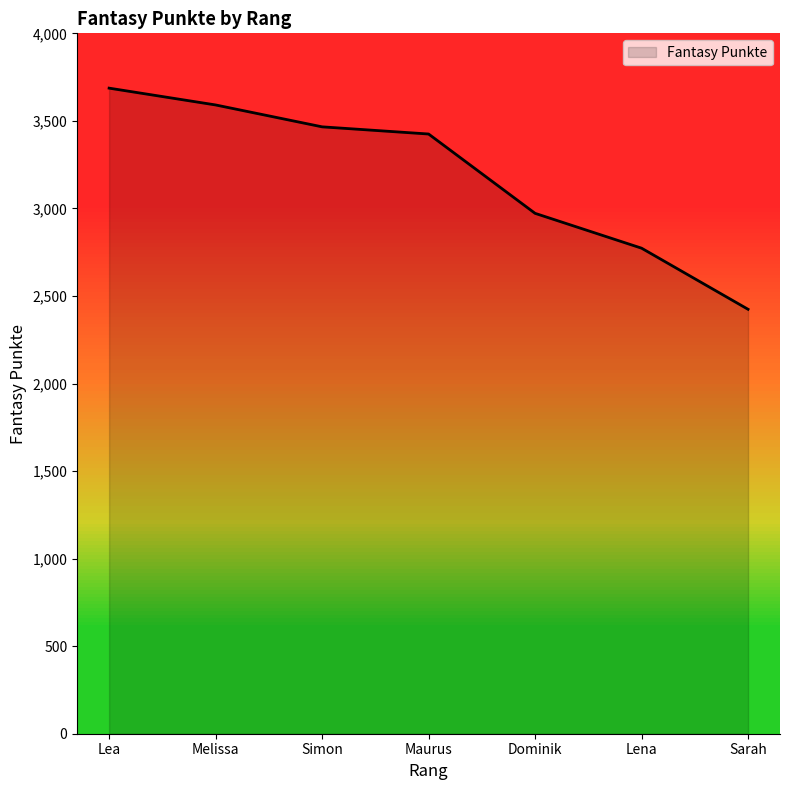

The chart shows a value of 2972 at Dominik. True or false?

True